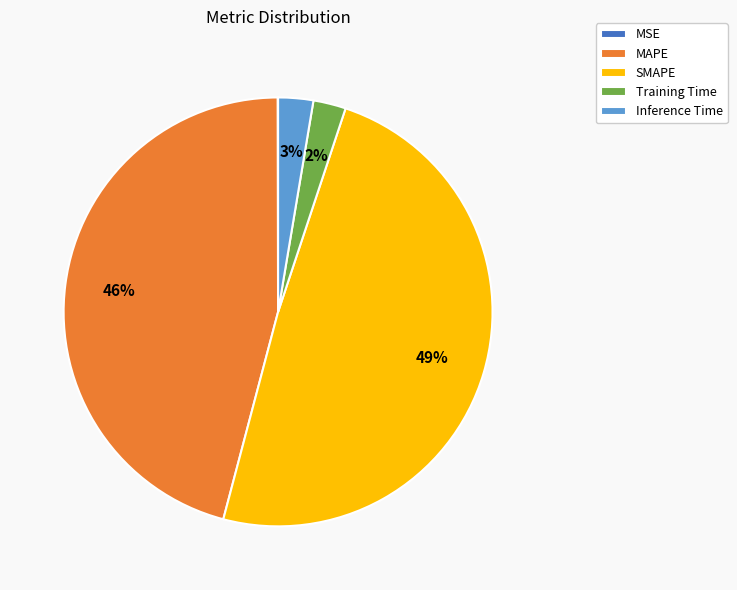

Is it true that Inference Time is 11% of the pie?

False